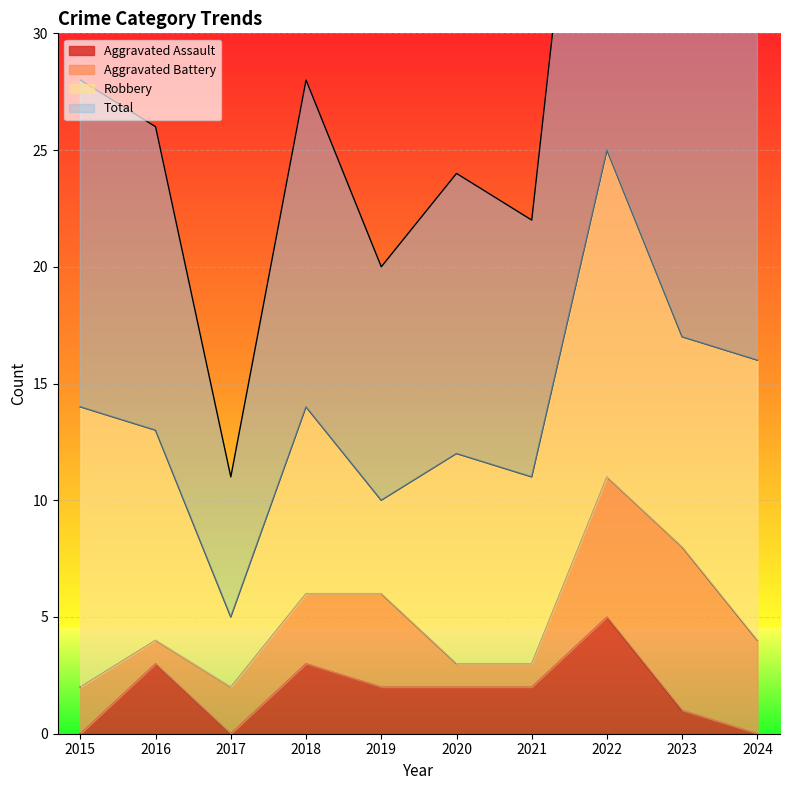

True or false: Total and Aggravated Assault intersect in this chart.

False